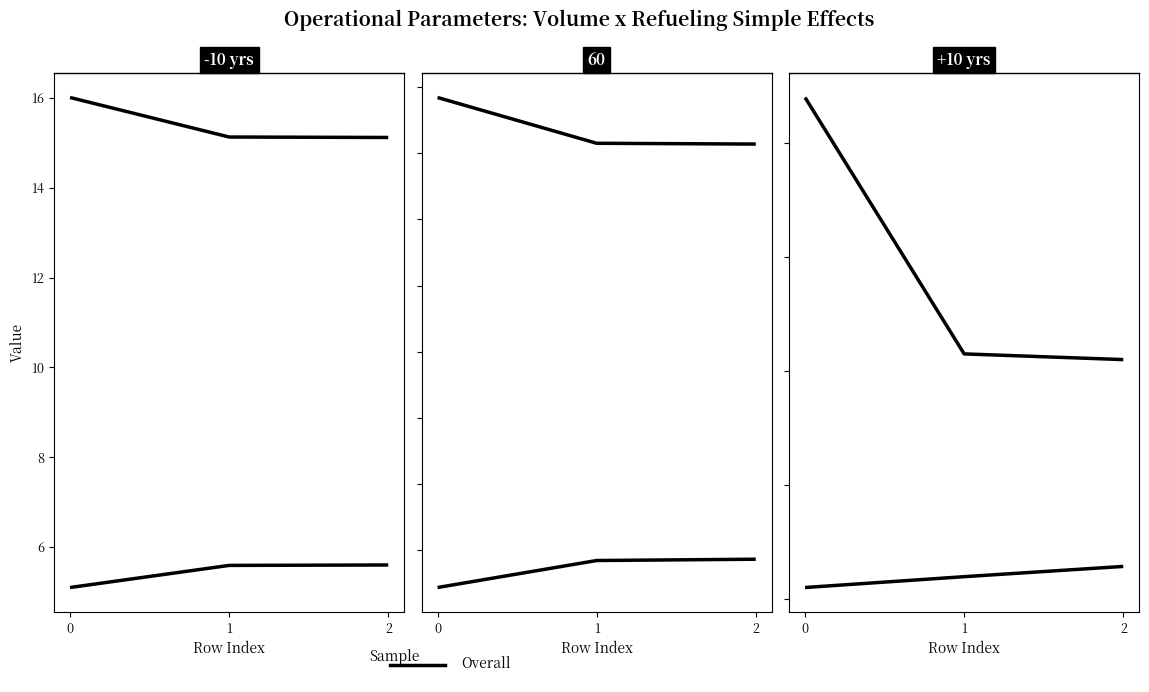

How many lines are shown in the chart?

6